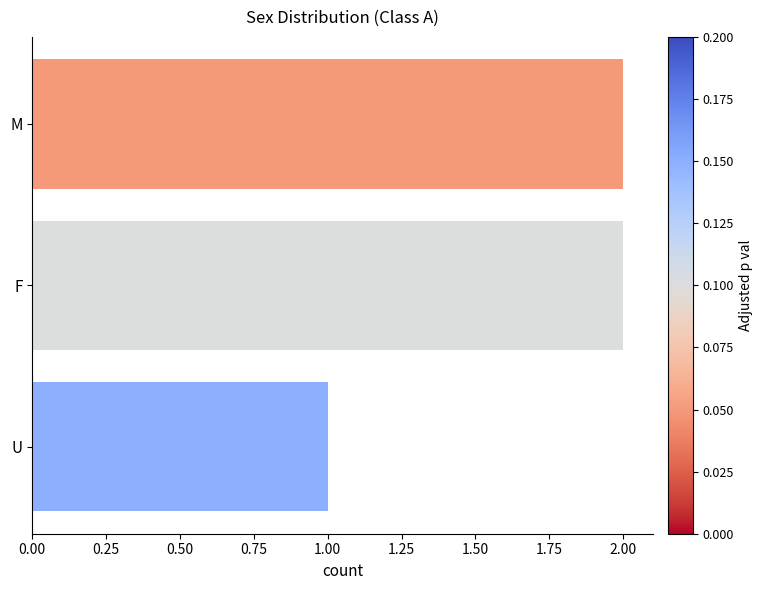

What is the difference between the maximum and minimum values?

1